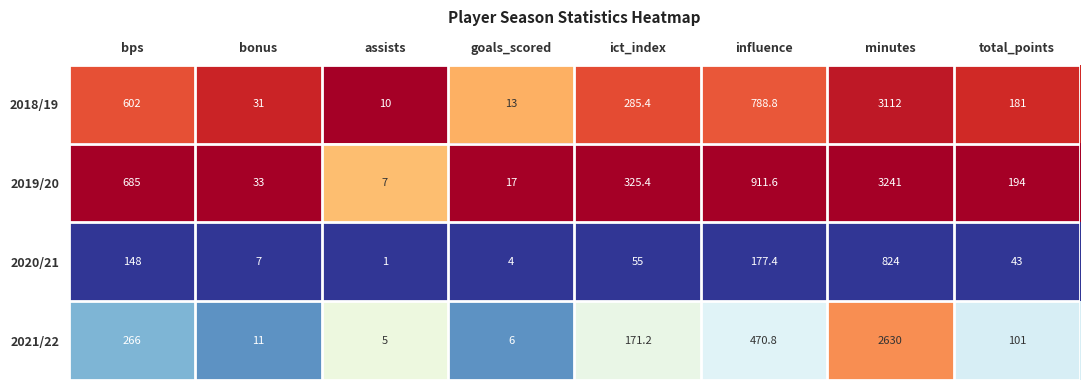

The 2019/20 series shows 452.8 at ict_index. True or false?

False